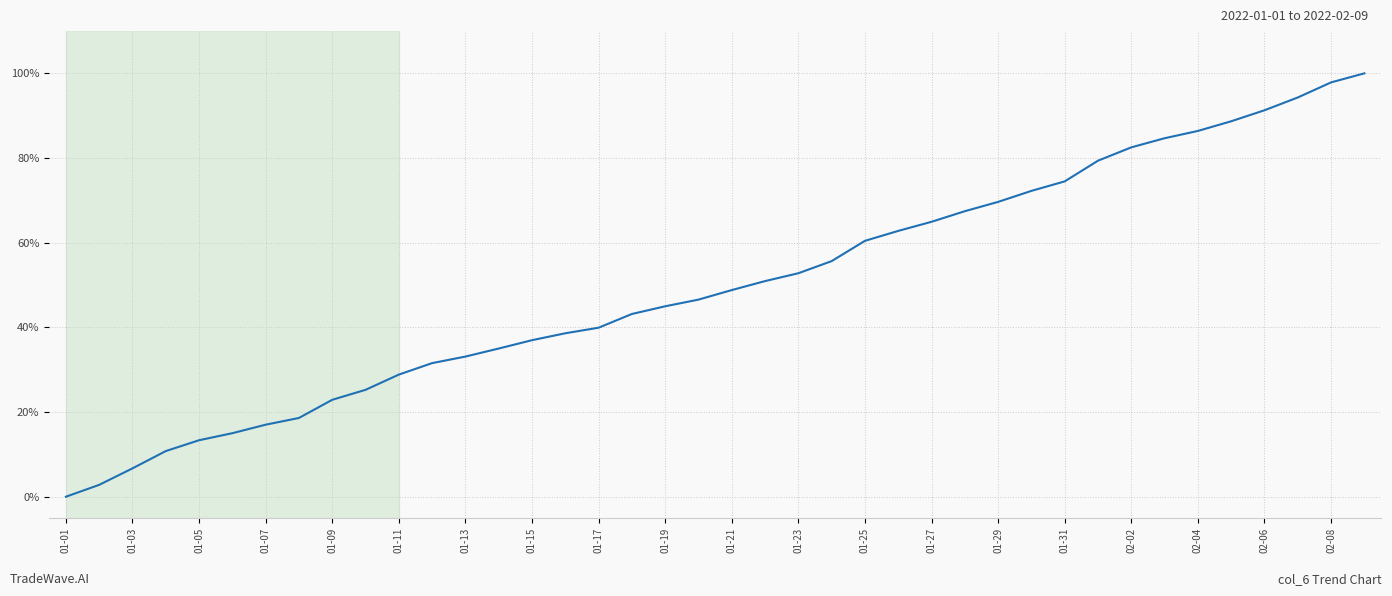

What is the difference between the maximum and minimum values?

100.0